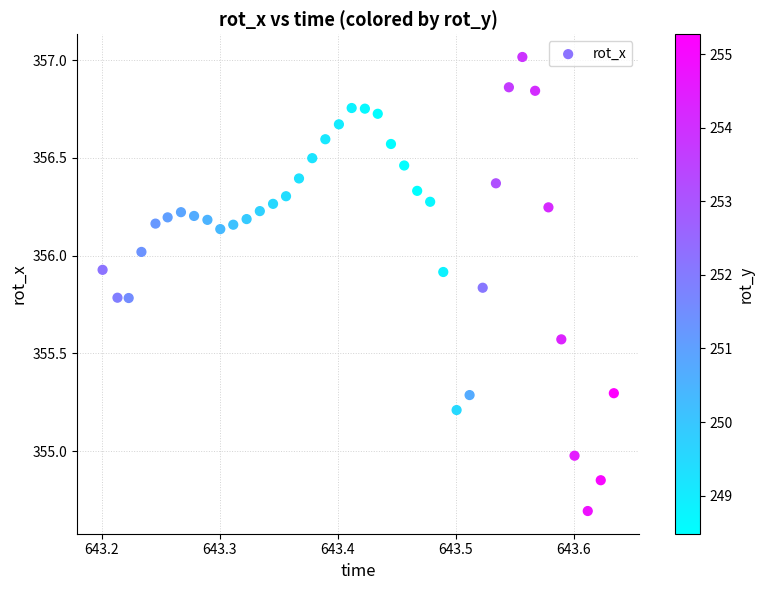

What is the range of Y values (max minus min)?

2.3